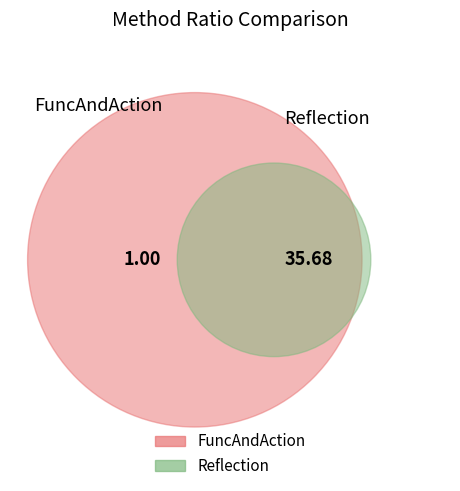

What is the change in value from FuncAndAction to Reflection?

+34.7